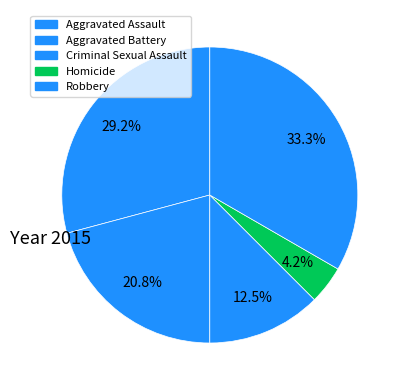

True or false: Aggravated Battery accounts for 7% of the total.

False